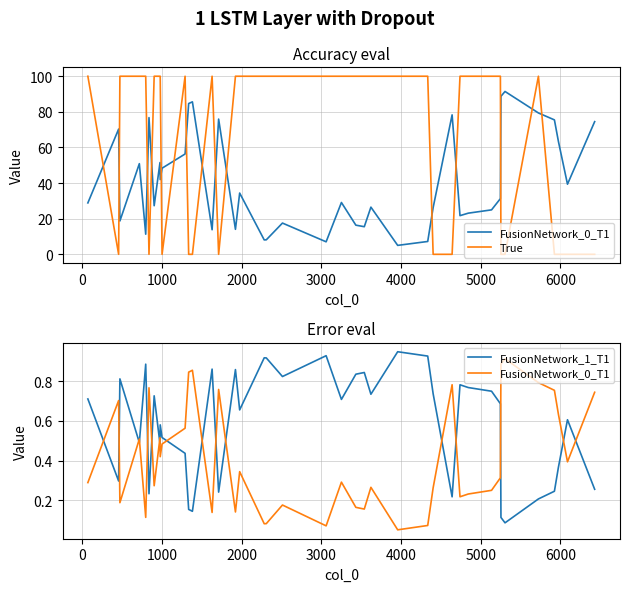

What is the minimum value for FusionNetwork_1_T1?

0.1